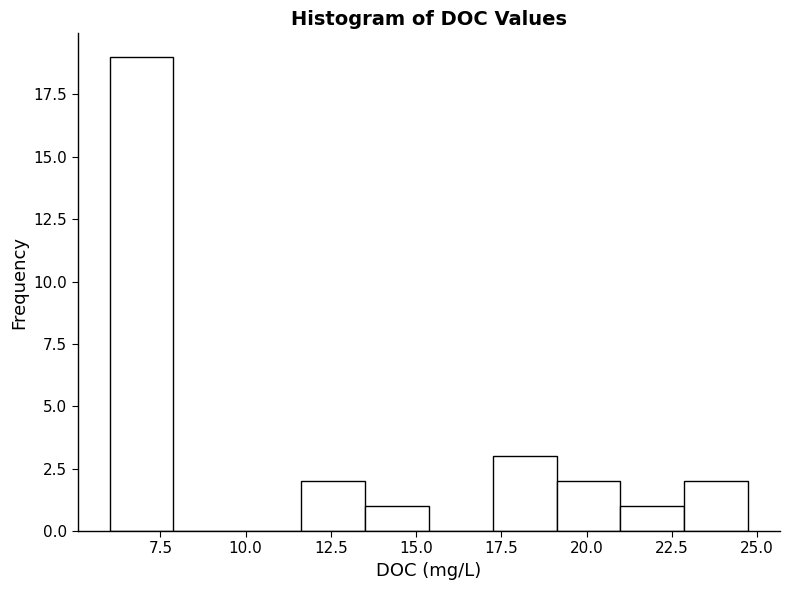

Read against the x-axis, roughly where is the centre of the tallest bar?

7.0